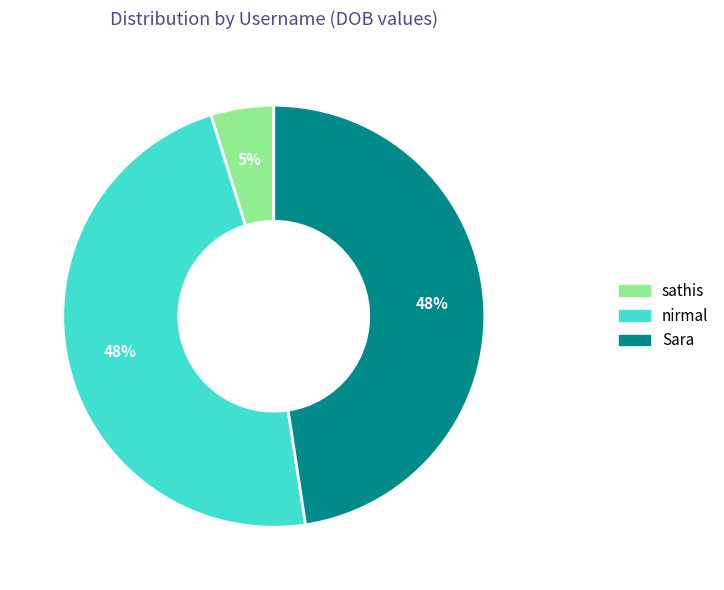

What percentage is the nirmal slice, to the nearest percent?

48%